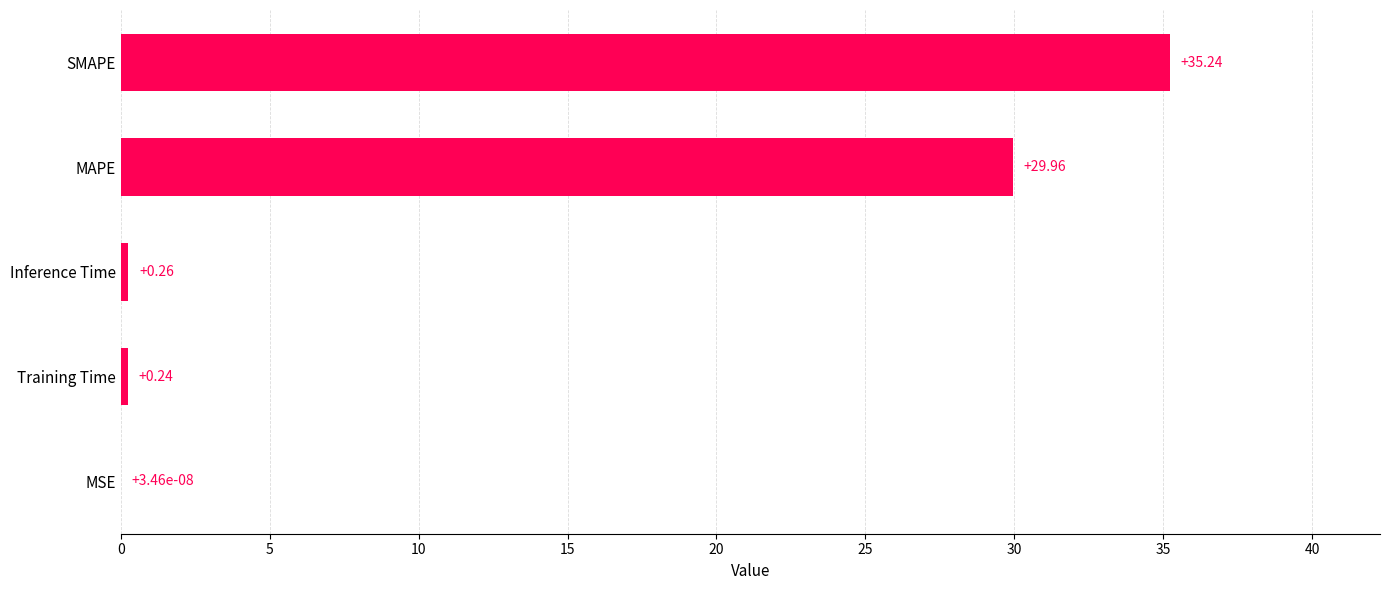

Count the number of categories in the chart.

5